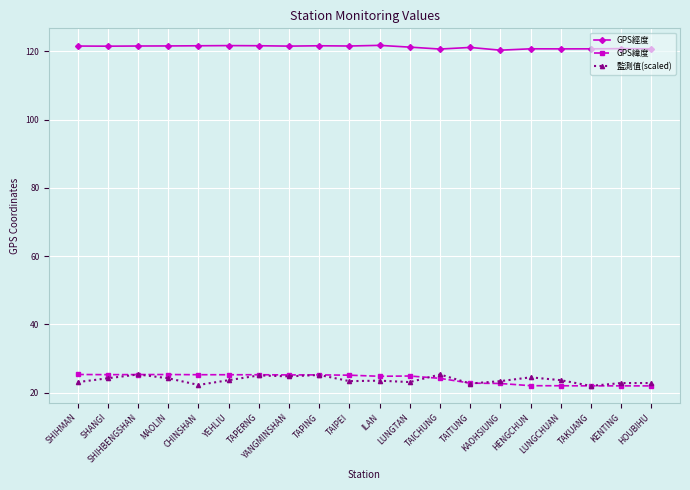

What is the total value across all series at YEHLIU?

170.5